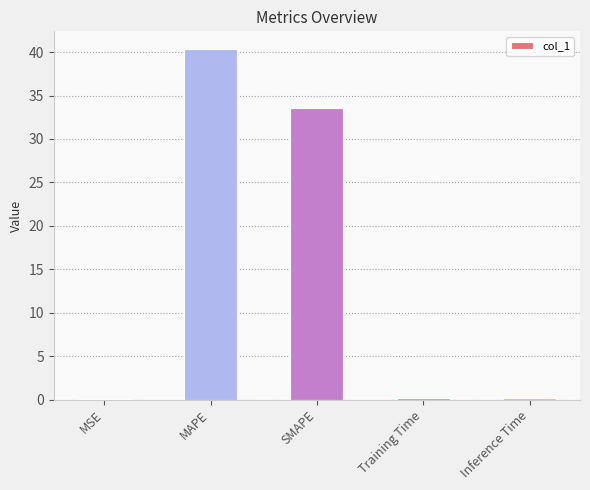

What is the sum of all values?

74.4